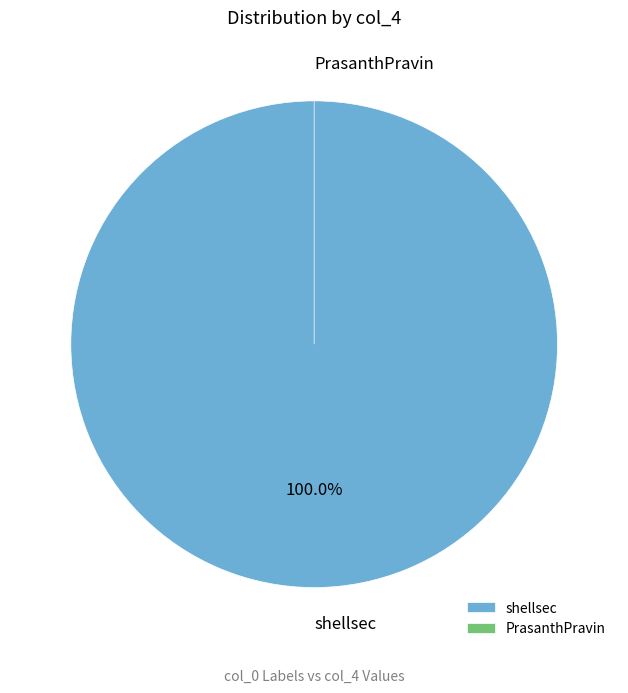

What is the change in value from shellsec to PrasanthPravin?

-376